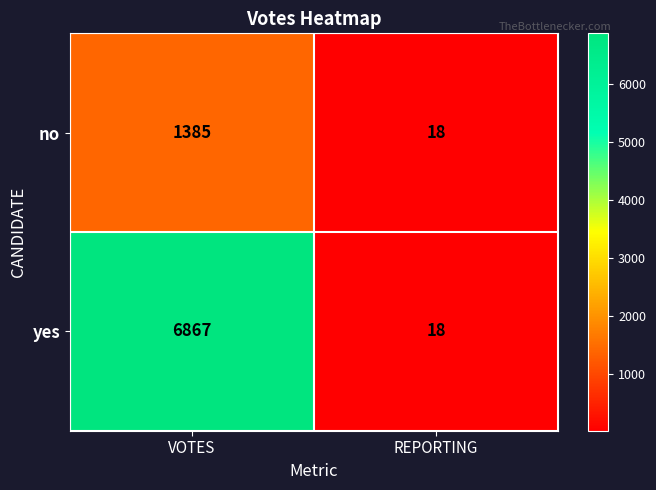

What is the minimum value shown in the chart?

18